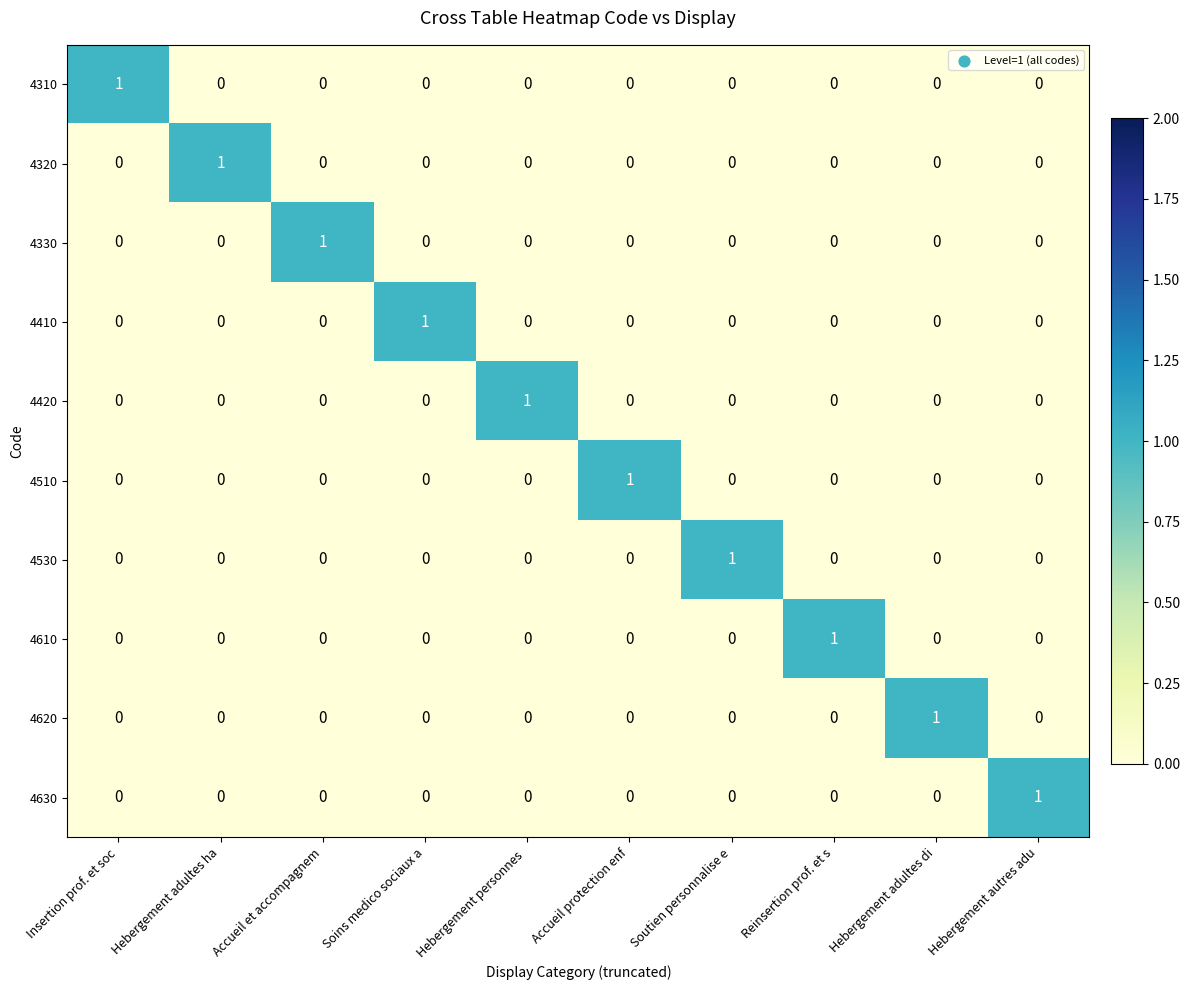

What is the maximum value shown in the chart?

1